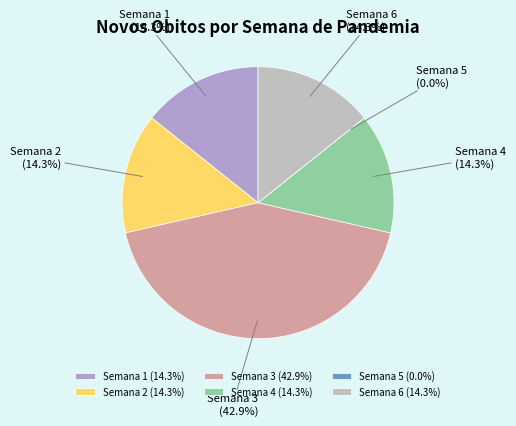

How many slices are in this pie chart?

6